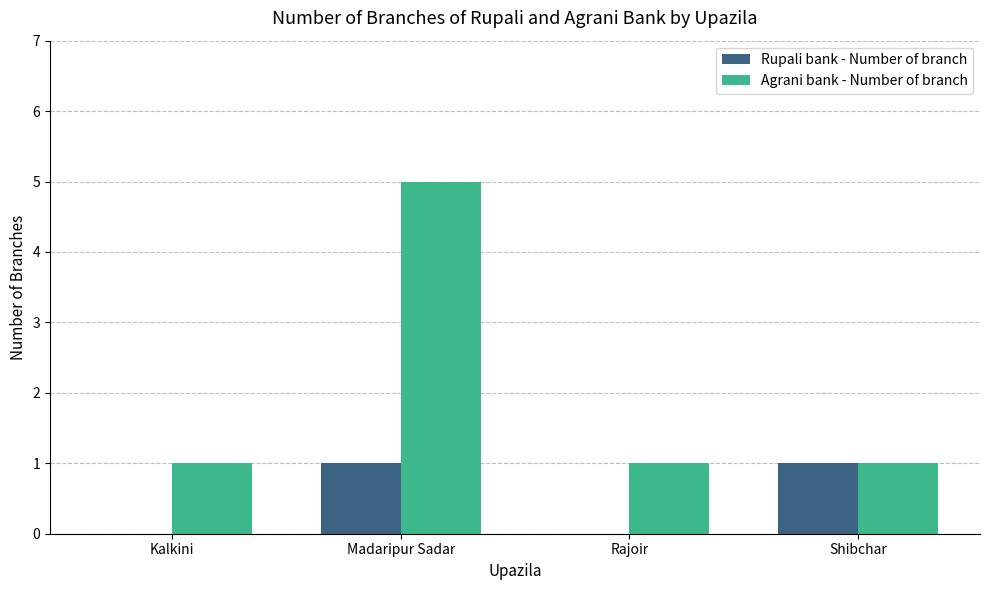

The Agrani bank - Number of branch series shows 1 at Rajoir. True or false?

True